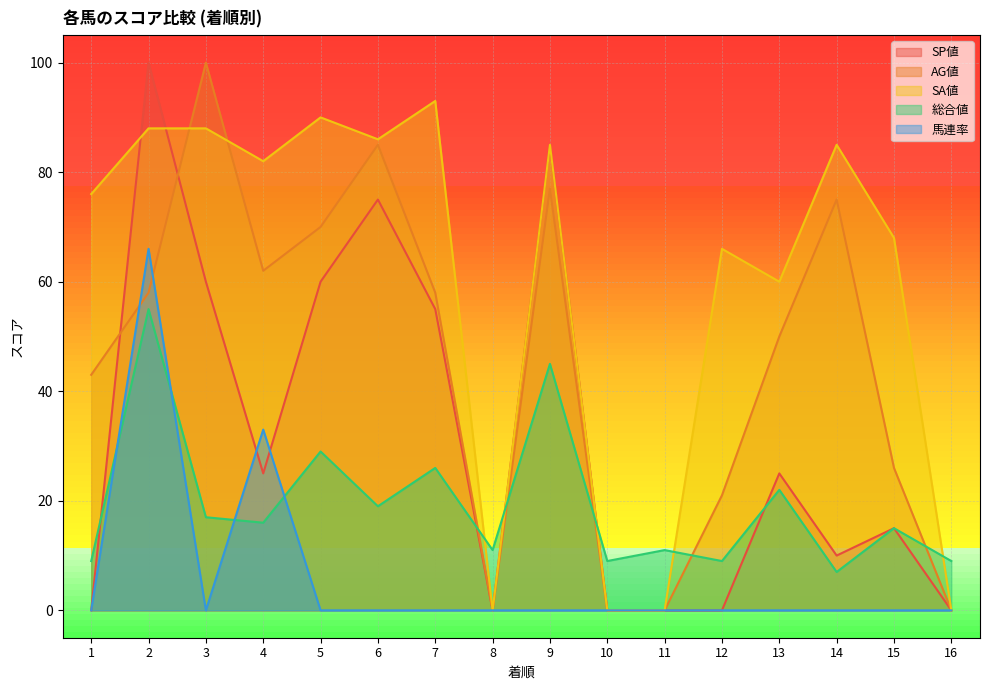

How many times do SP値 and SA値 cross each other?

2